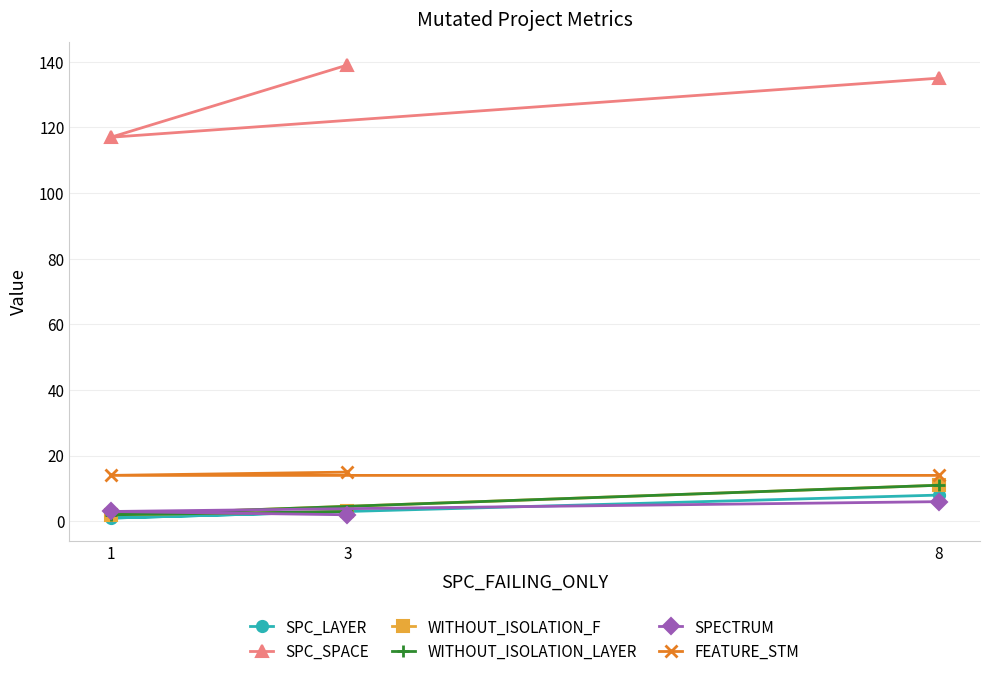

Which series has the largest range (max minus min)?

SPC_SPACE